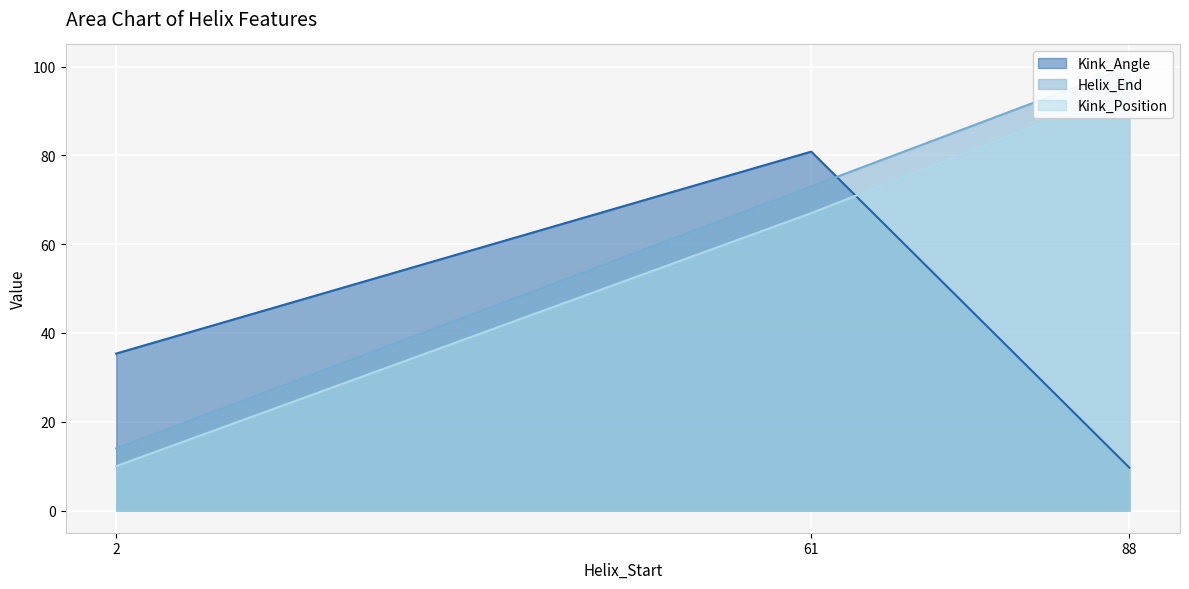

What is the lowest value of the Helix_End series?

14.0